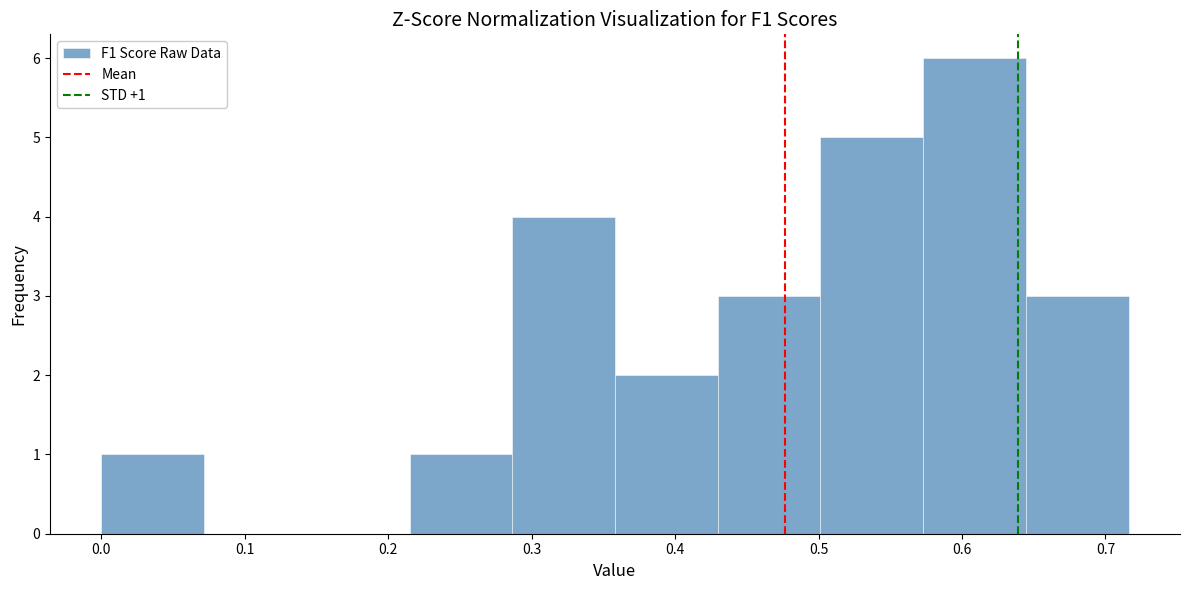

Over which range of the x-axis is the bar tallest?

0.57 to 0.64